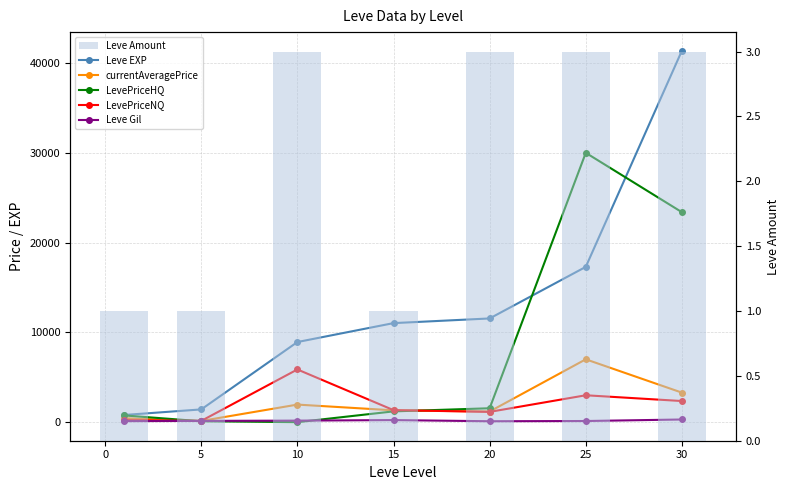

Is the value of Leve Gil at 20 greater than the value of Leve Amount at 5?

Yes